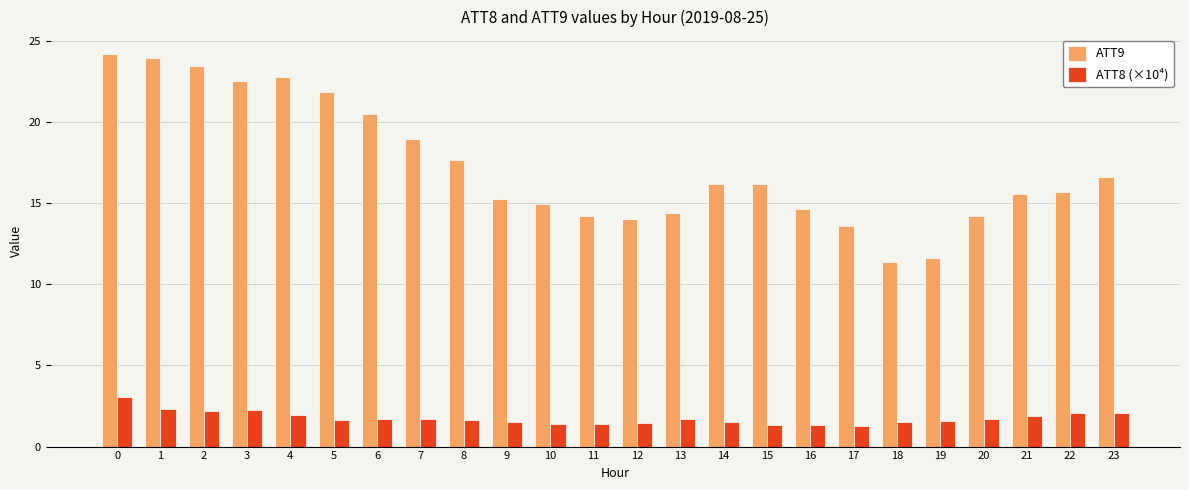

List the series in order of their peak value, lowest first.

ATT8 (×10⁴), ATT9